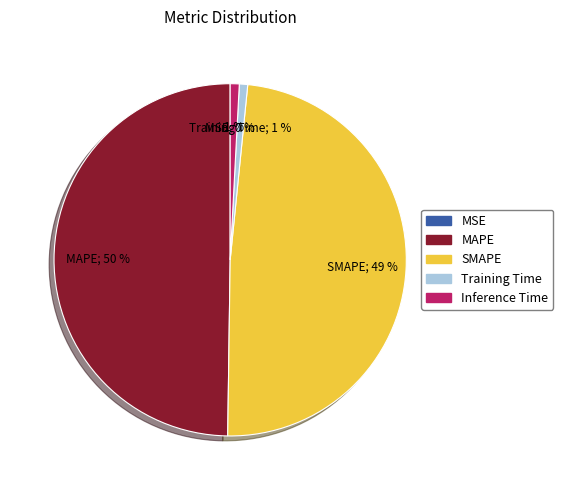

Between MAPE and Training Time, which is larger?

MAPE